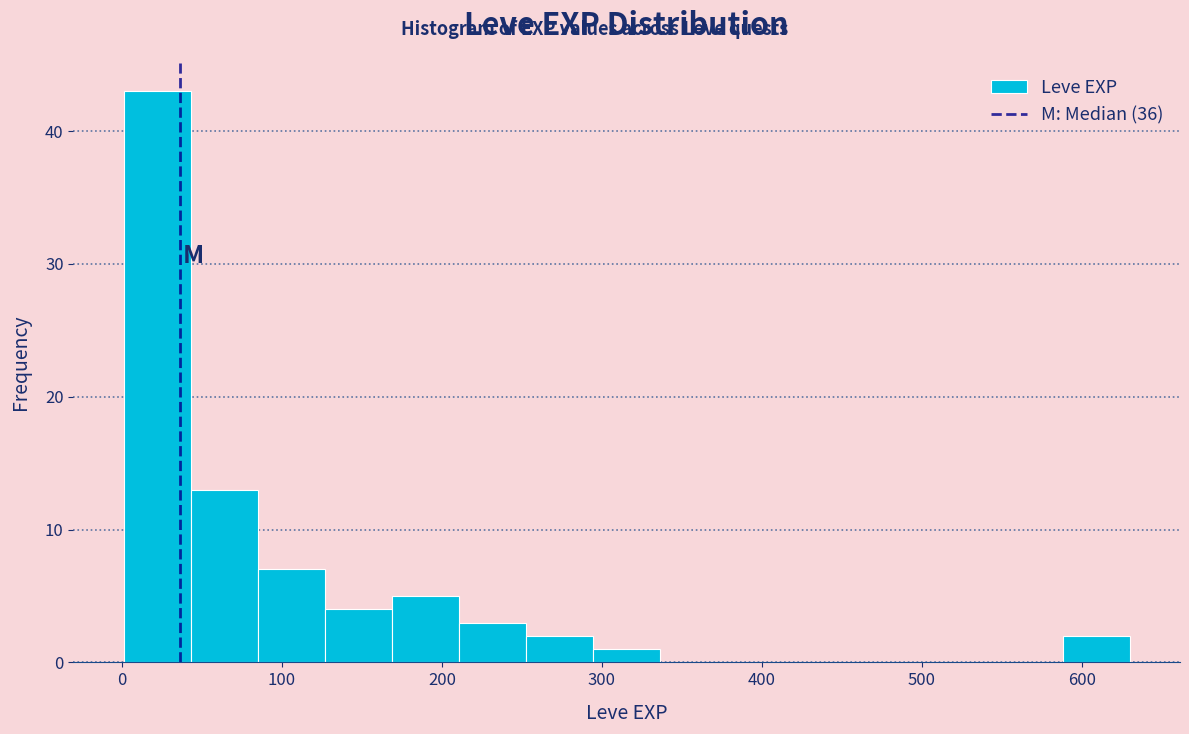

Reading left to right, transcribe this chart: for each bar, give the range it covers on the x-axis and its height. Neither the bar edges nor the heights are printed on the chart, so give them approximately, as read against the axes.

0 to 40: 43
40 to 80: 13
80 to 130: 7
130 to 170: 4
170 to 210: 5
210 to 250: 3
250 to 290: 2
290 to 340: 1
340 to 380: 0
380 to 420: 0
420 to 460: 0
460 to 500: 0
500 to 550: 0
550 to 590: 0
590 to 630: 2